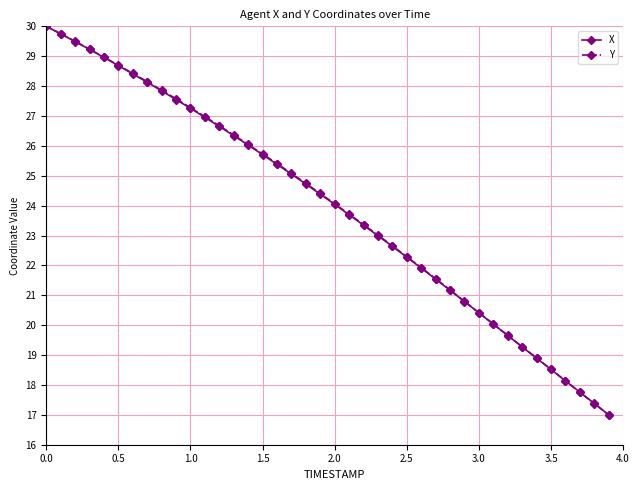

What is the sum of all X values?

957.9